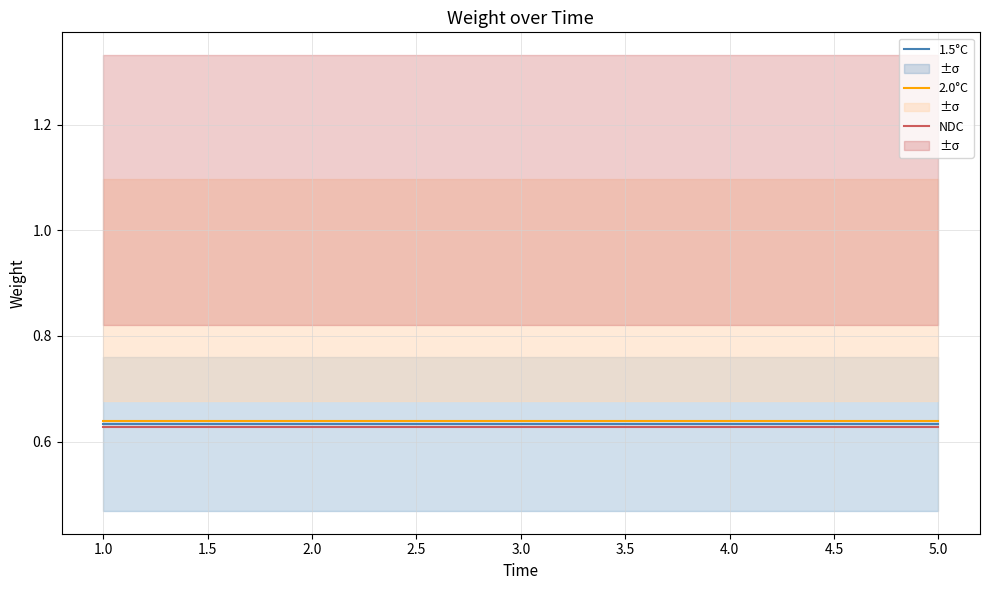

True or false: NDC and 2.0°C cross at least once.

False